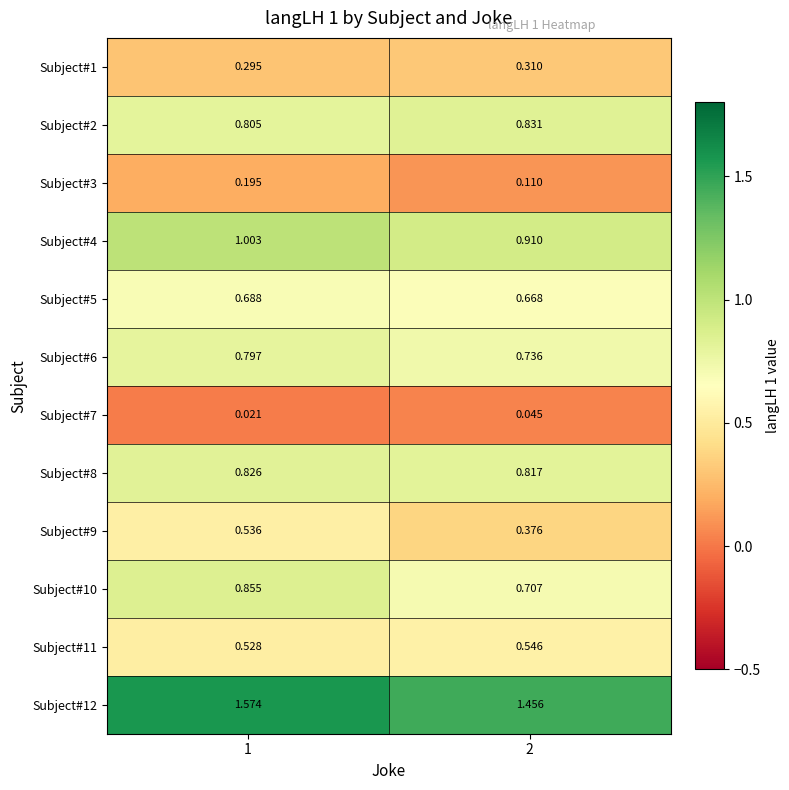

Is the value of Subject#7 at 2 greater than the value of Subject#11 at 1?

No